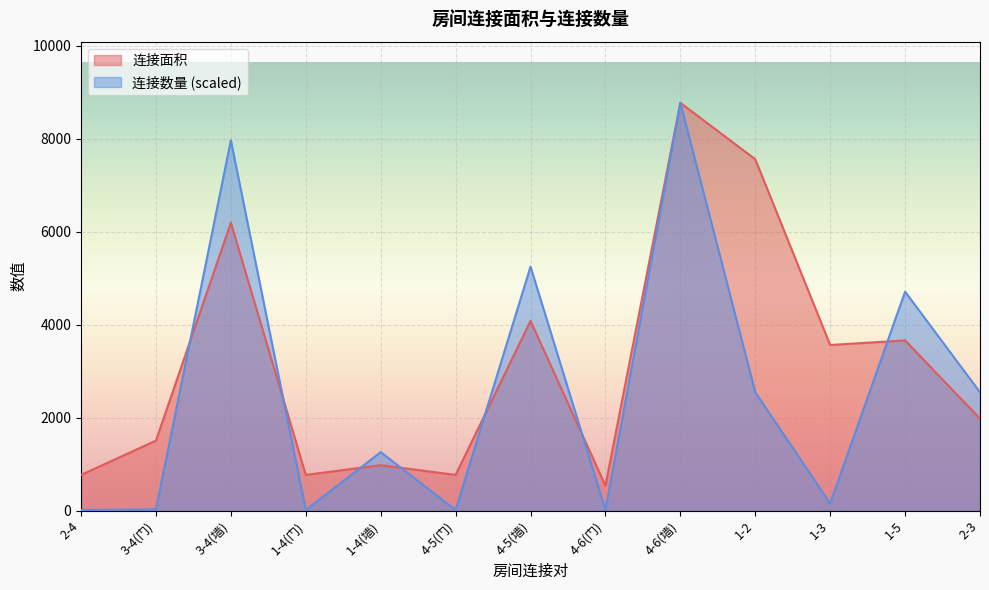

How many lines are shown in the chart?

2